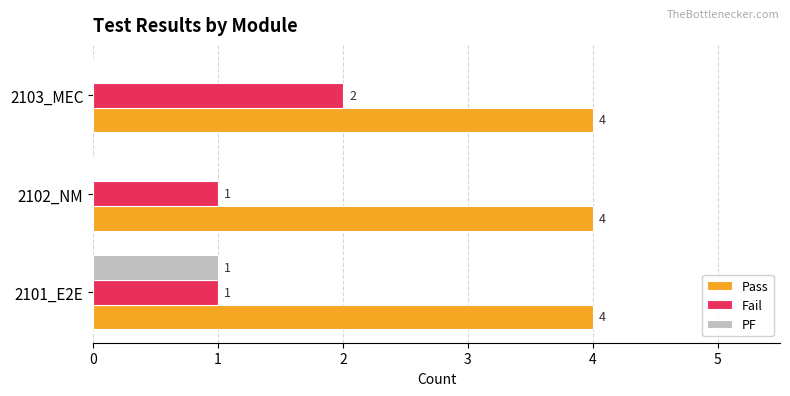

How many Fail values are between 1 and 2?

3